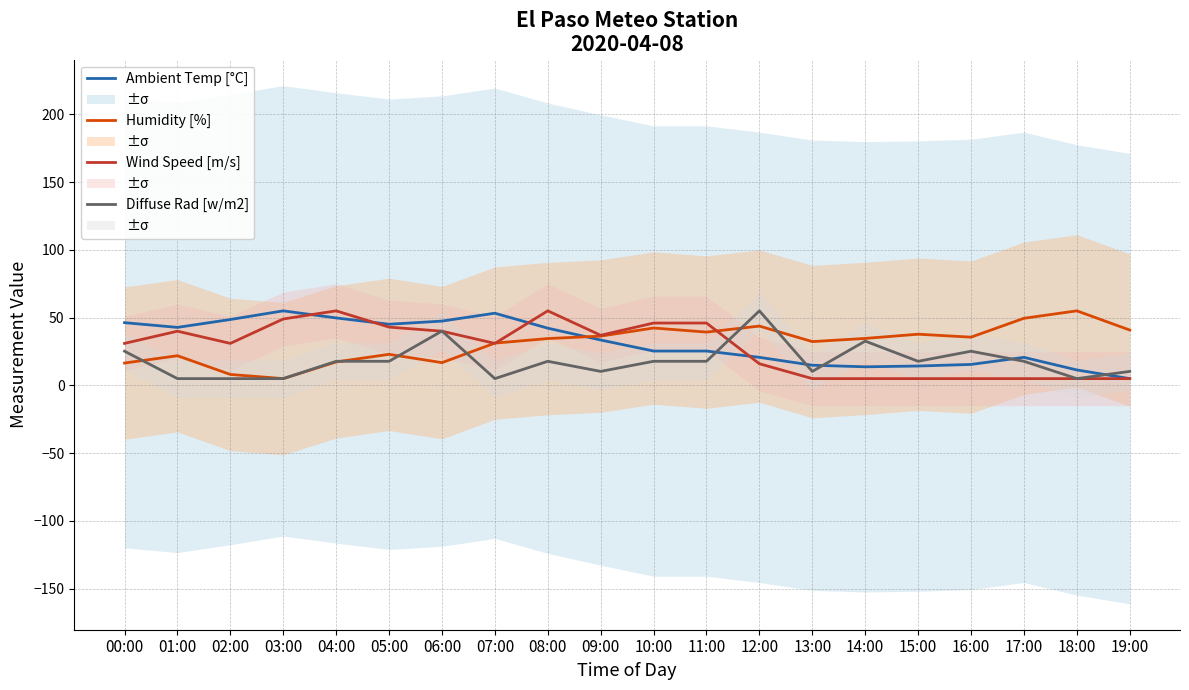

How many values in the Ambient Temp [°C] series are below 33?

10